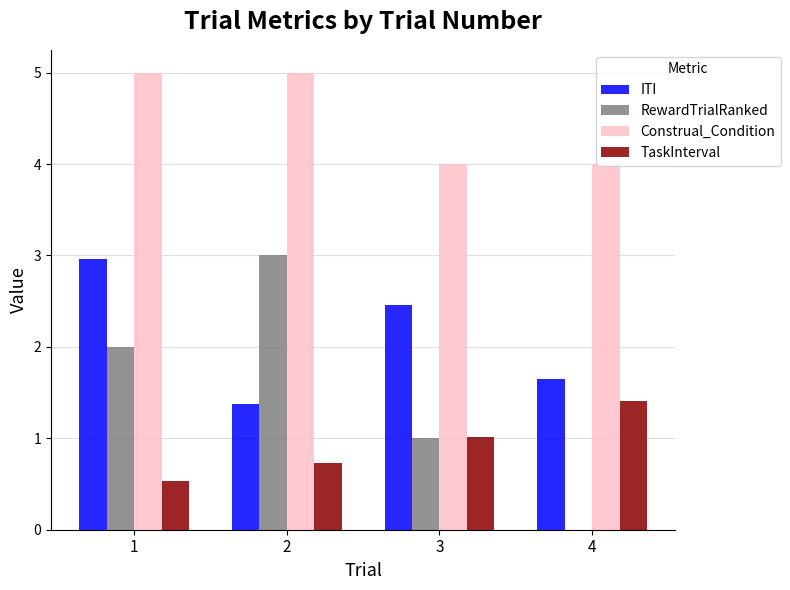

What is the sum of the Construal_Condition values at 2 and 3?

9.0